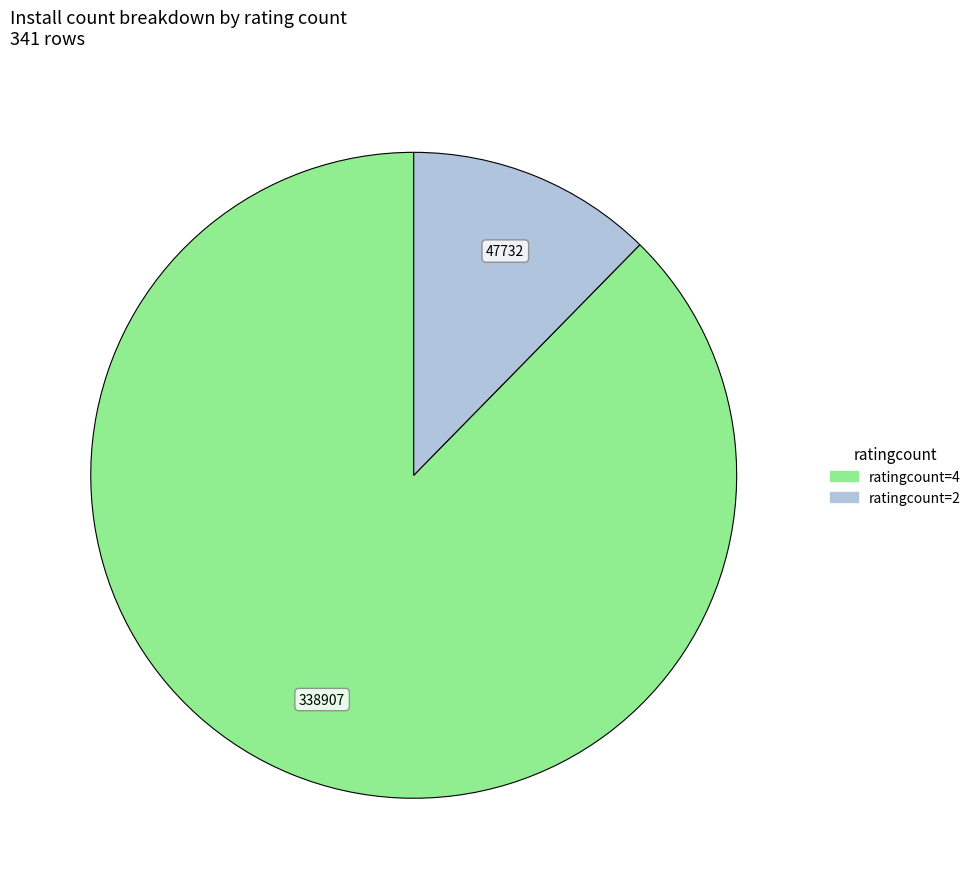

Does any single category account for the majority?

Yes